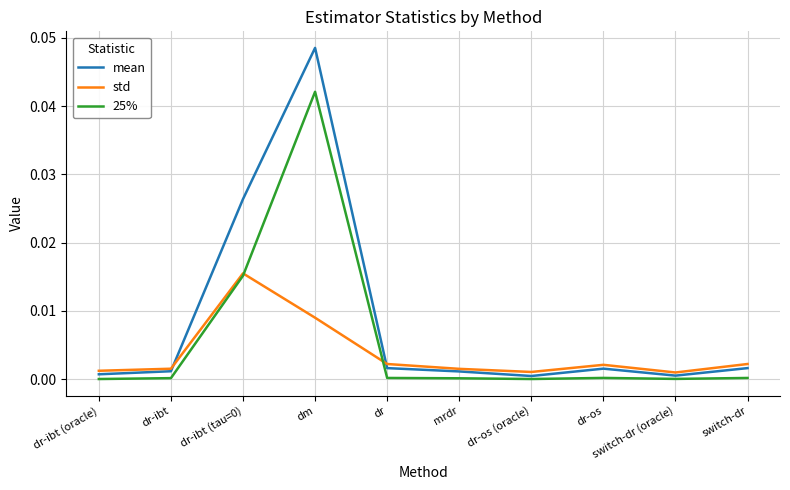

At dr, list the series in order from smallest to largest.

25%, mean, std